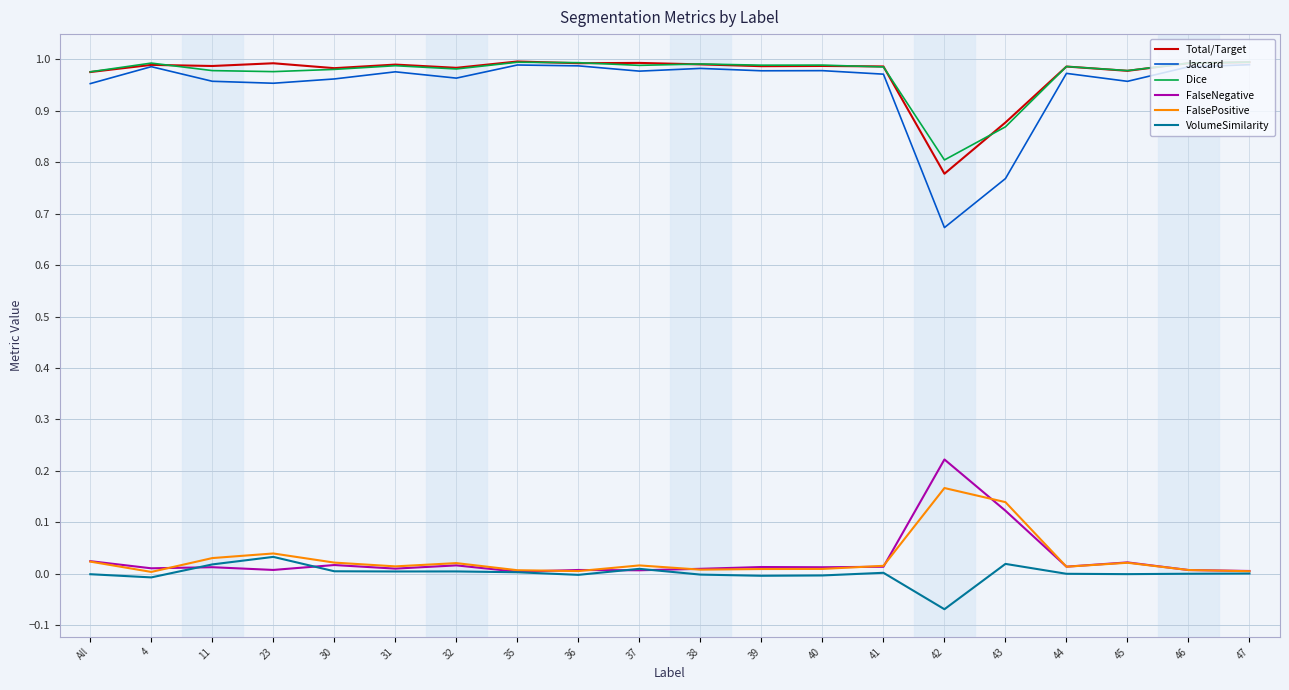

True or false: FalsePositive and Dice cross at least once.

False